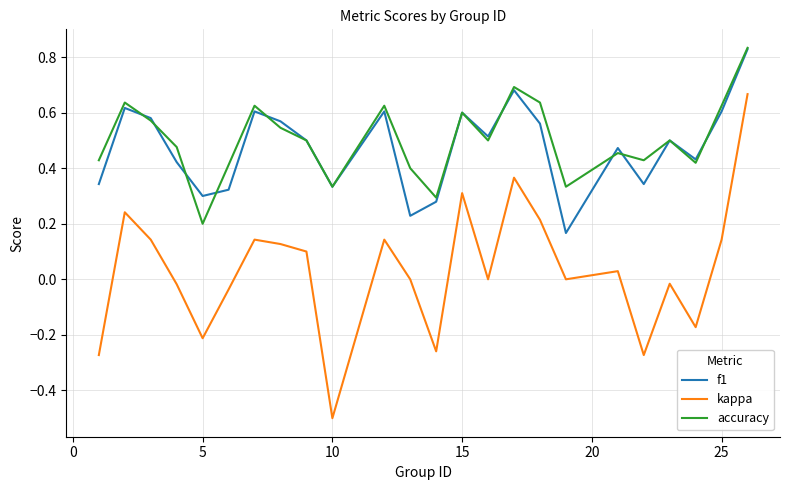

True or false: f1 and kappa cross at least once.

False